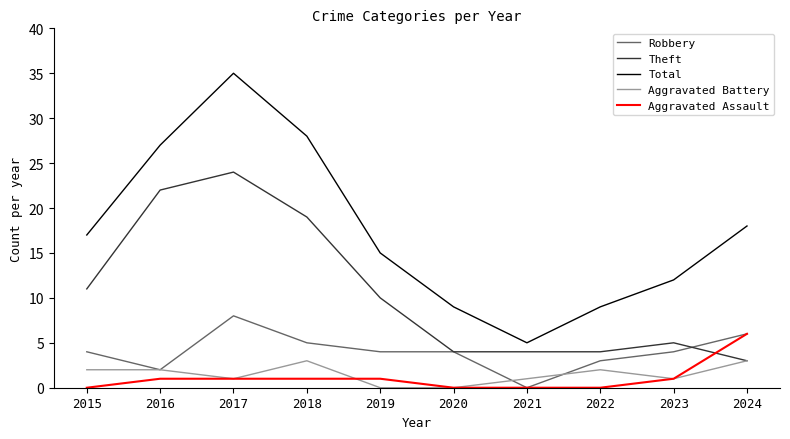

Rank the series by their maximum value, from lowest to highest.

Aggravated Battery, Aggravated Assault, Robbery, Theft, Total